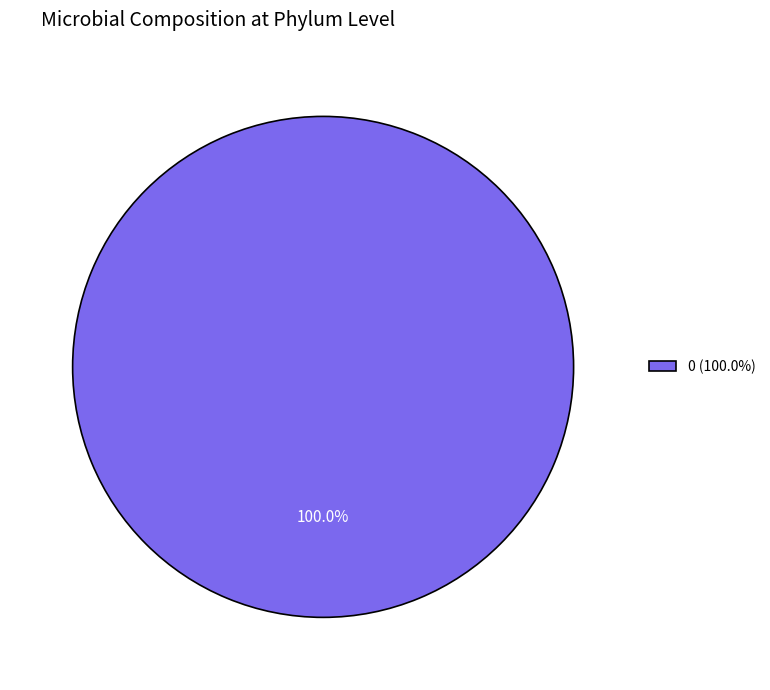

Rank the categories by value from highest to lowest.

0 (100.0%)